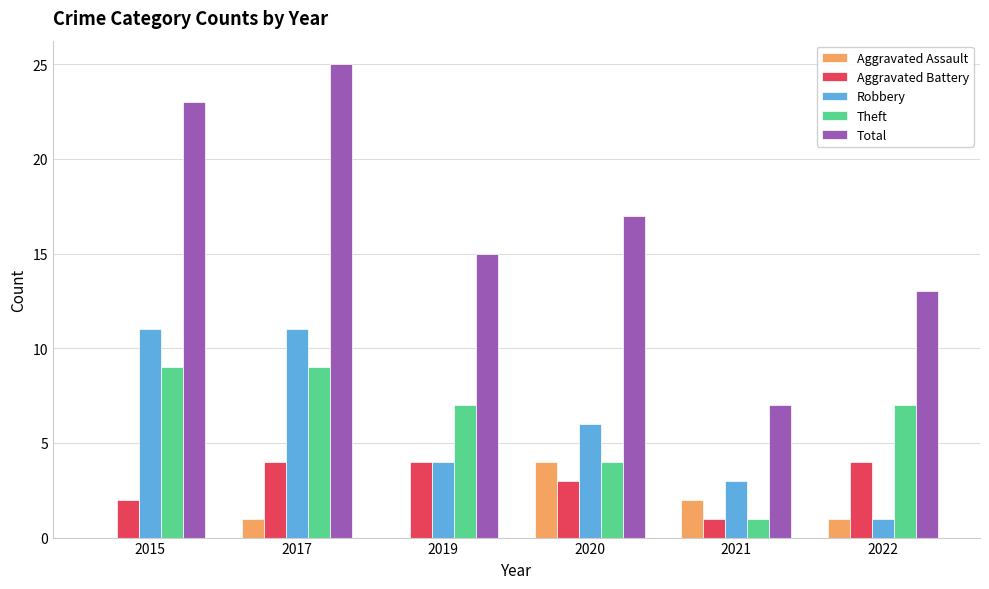

How many categories are shown in the chart?

6